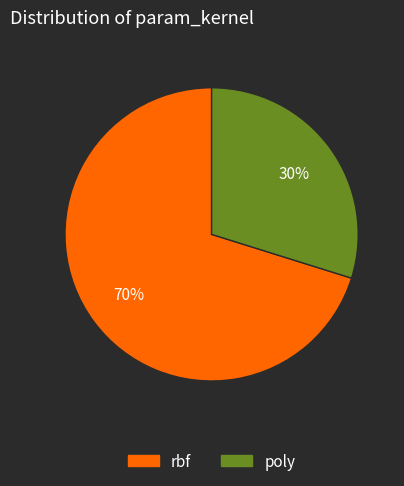

Is it true that rbf is 77% of the pie?

False